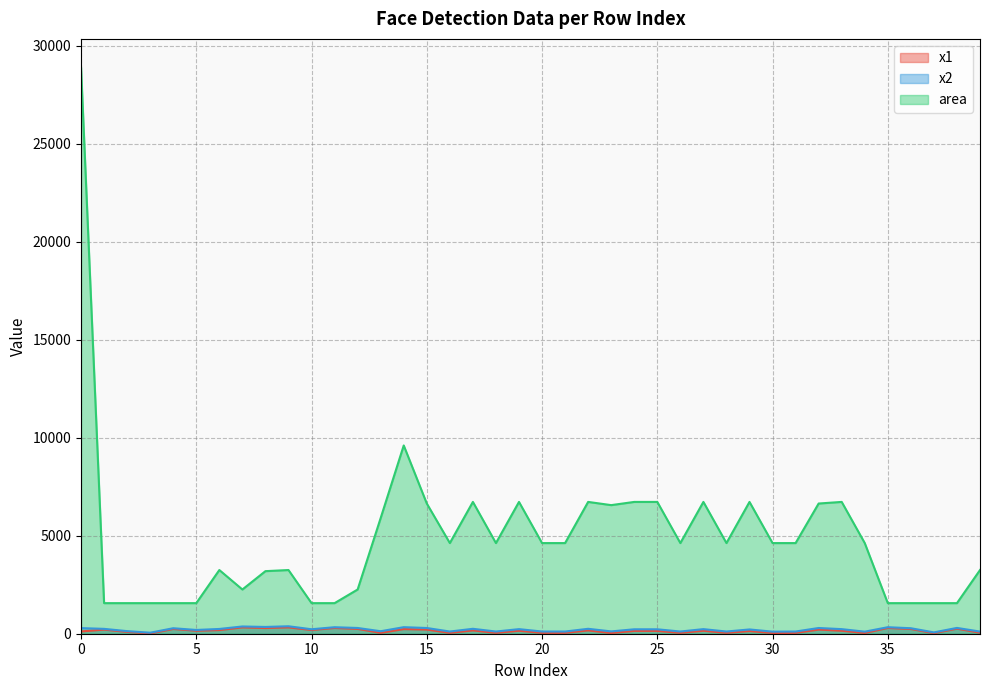

In area, how many points are higher than both neighbors (excluding endpoints)?

9